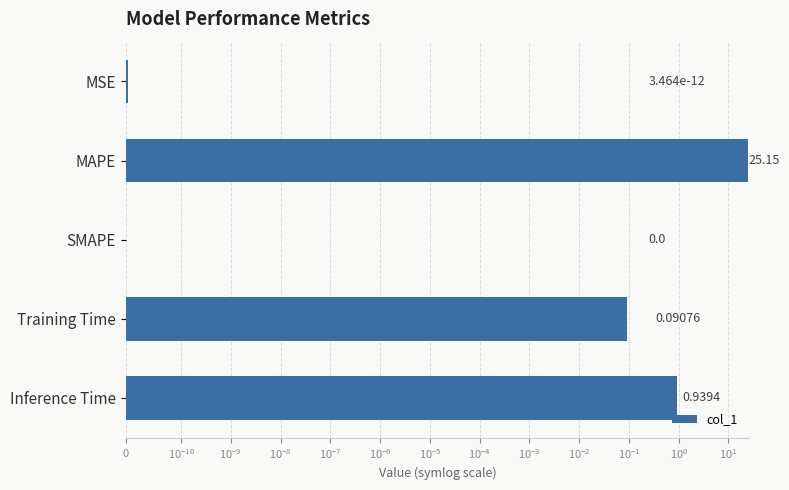

What position from the left is Inference Time?

5